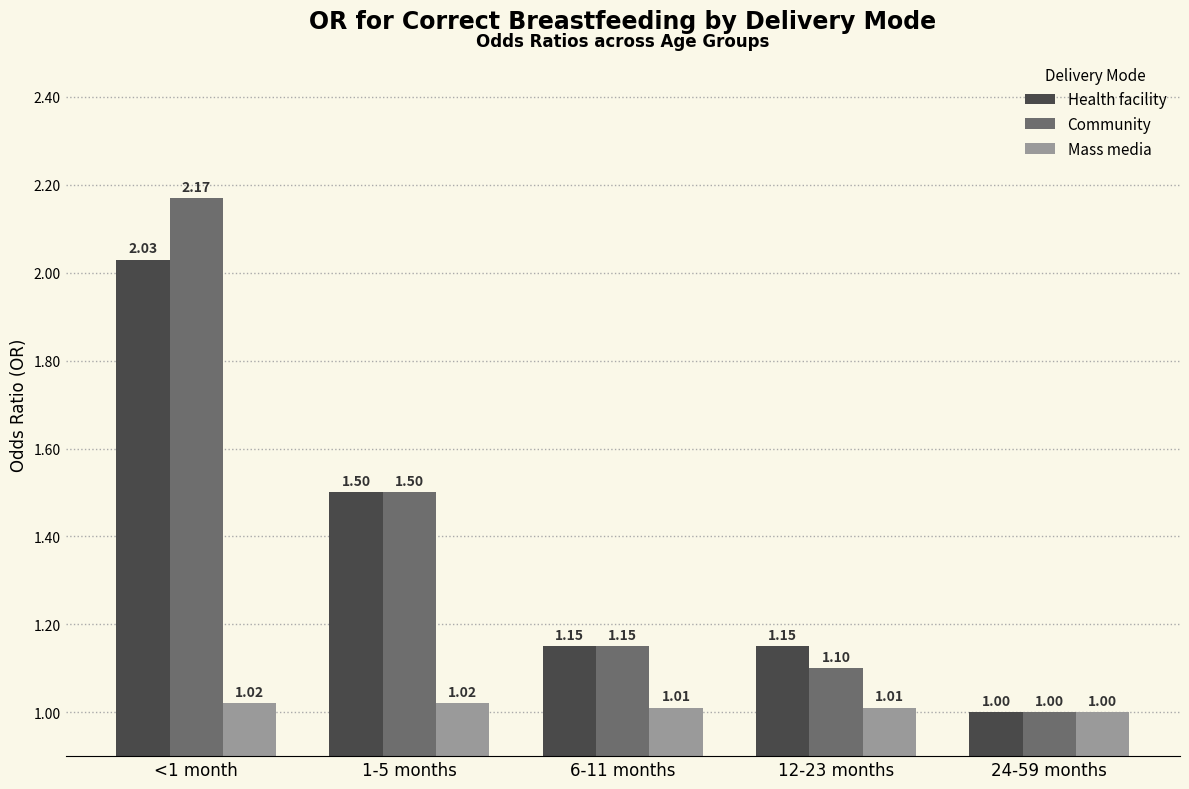

At which category is the sum across all series the highest?

<1 month